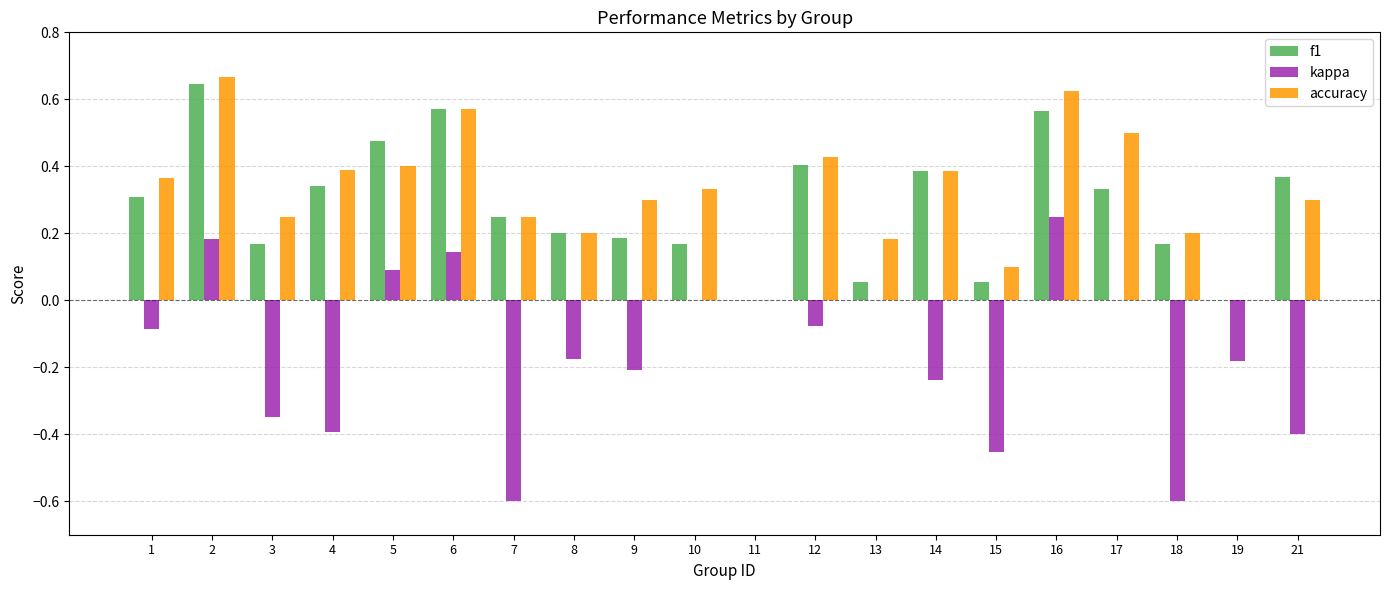

At which category does the chart reach its peak across all series?

2